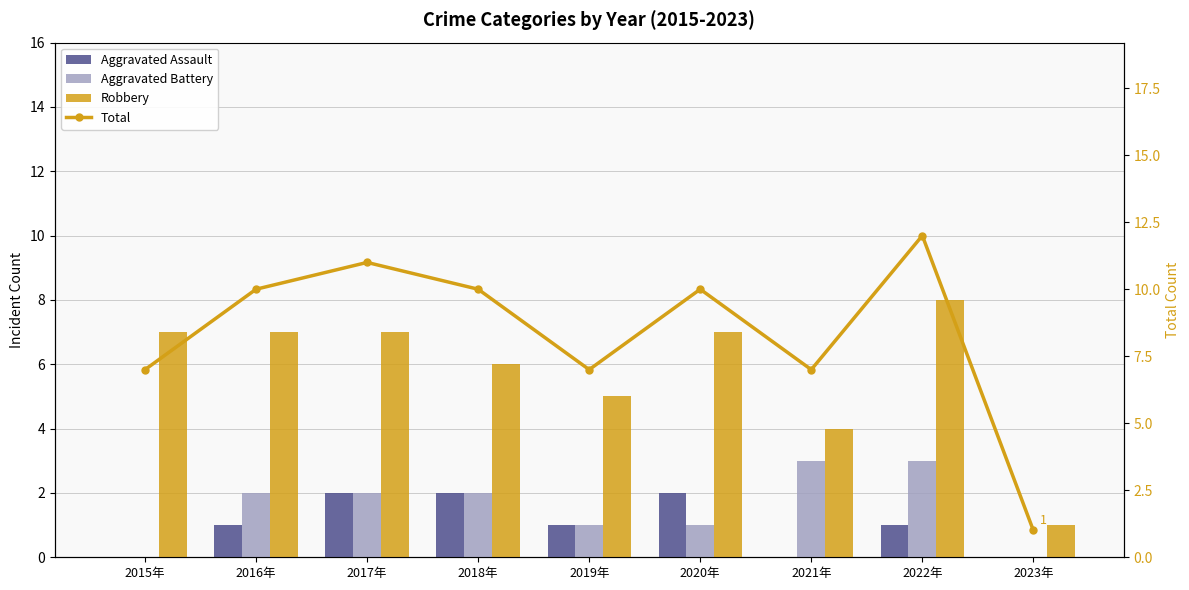

How many Aggravated Battery values are between 1 and 2?

5